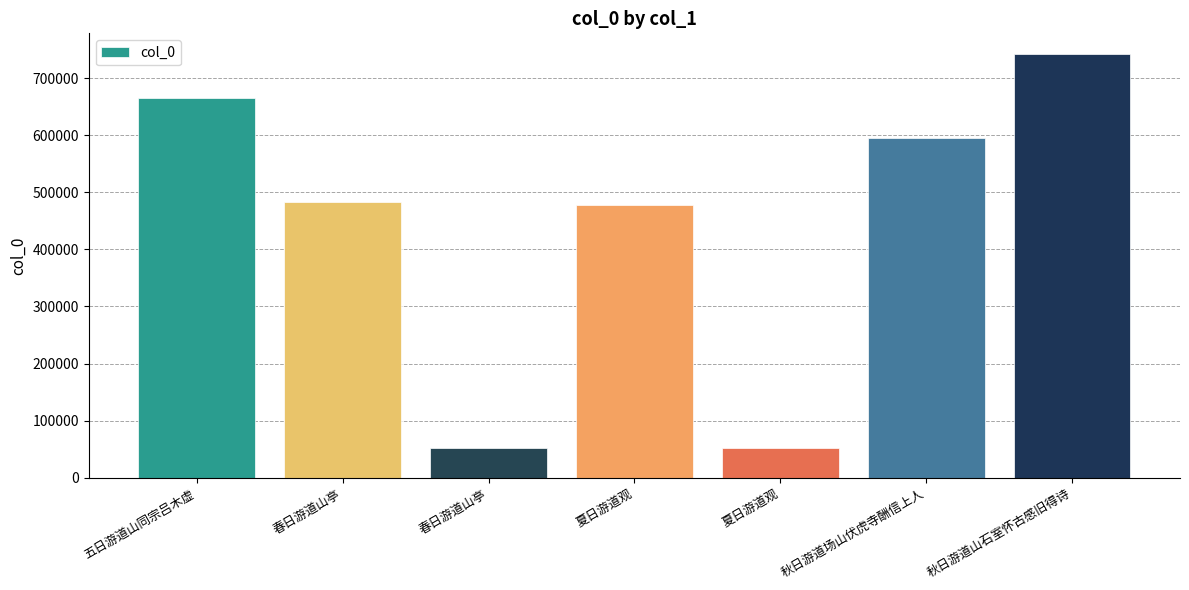

How many values are below 482641?

3